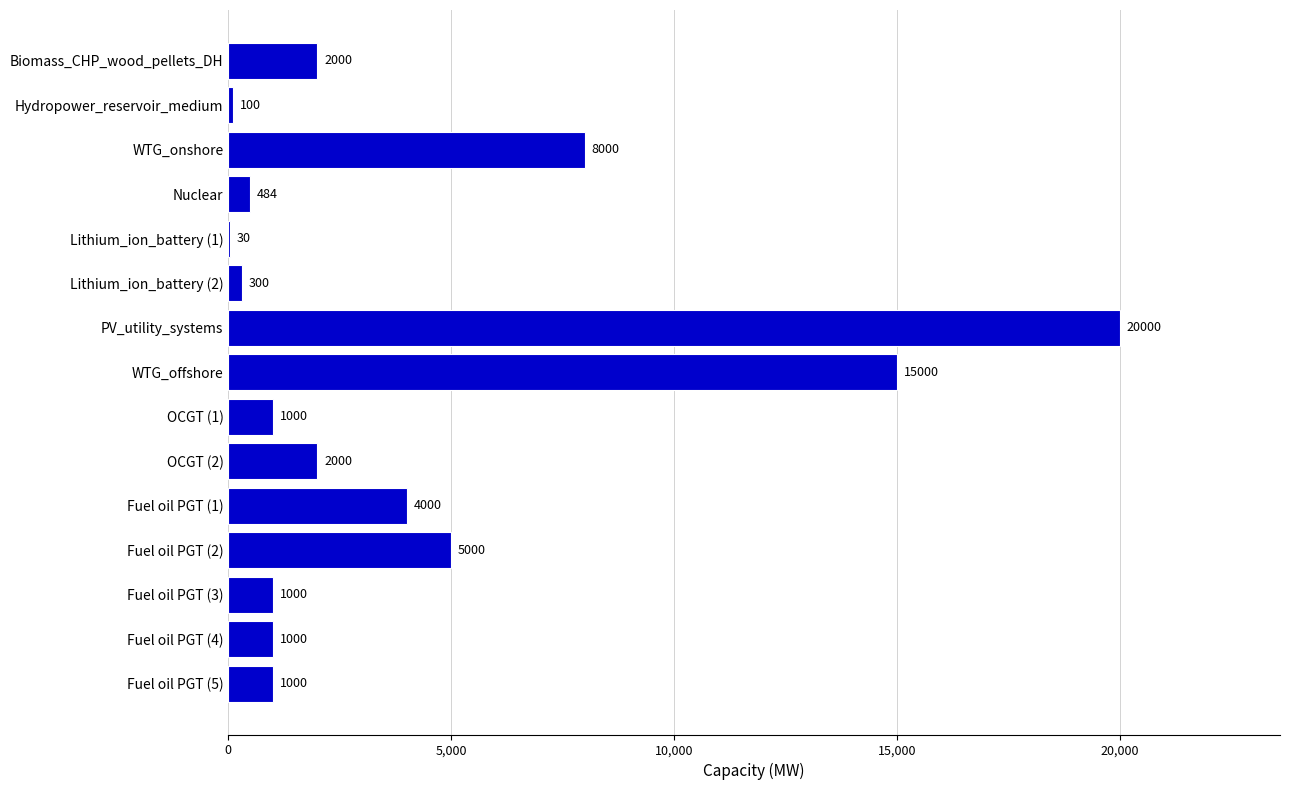

At which label is the value closest to 10015?

WTG_onshore